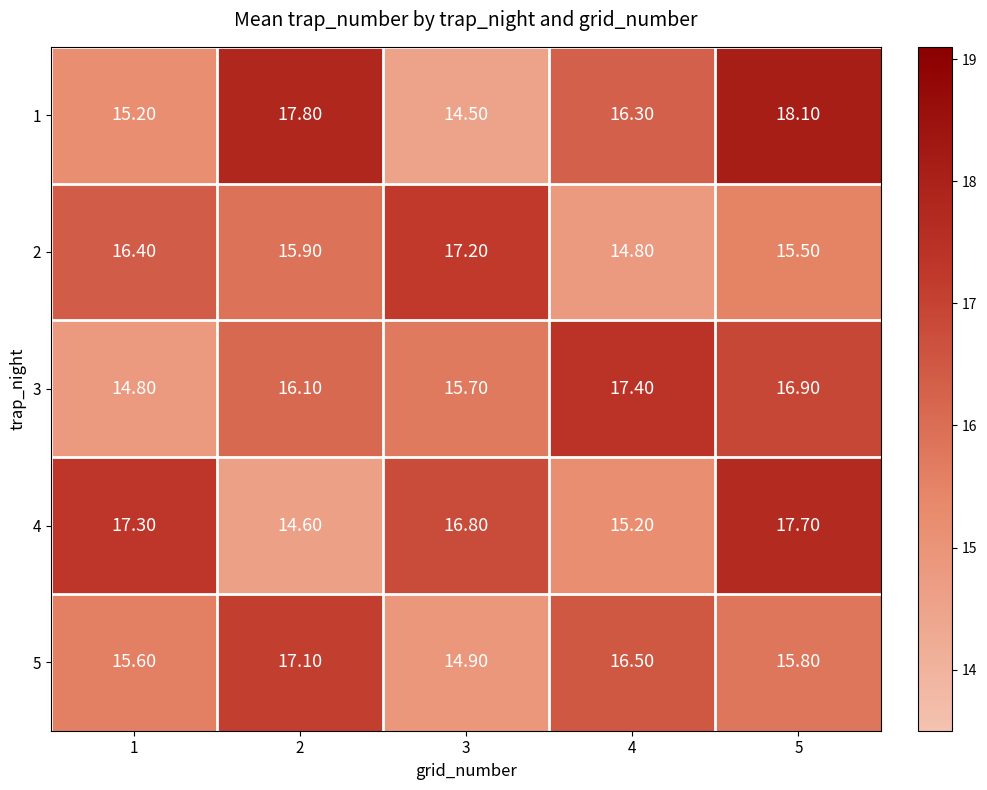

Which series has the widest spread of values?

1